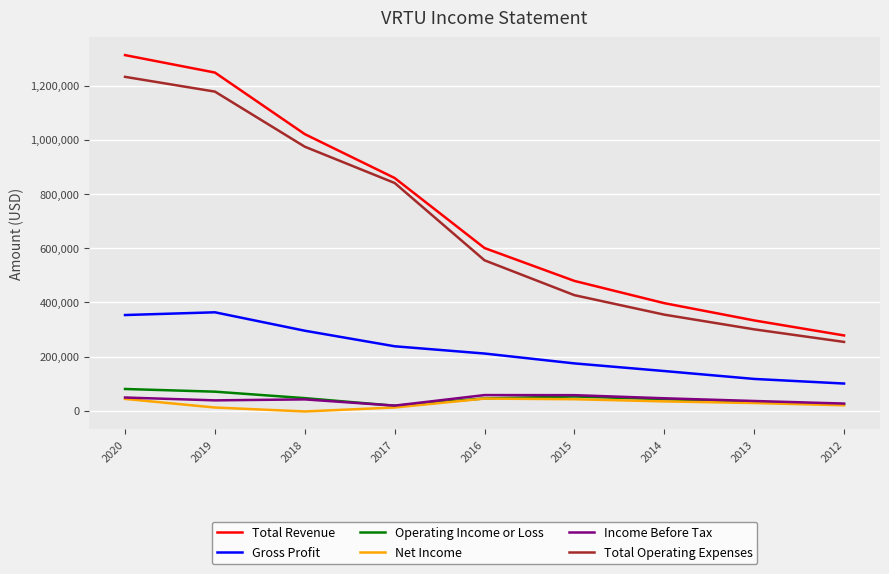

The value of Total Operating Expenses at 2018 is 1413101. True or false?

False